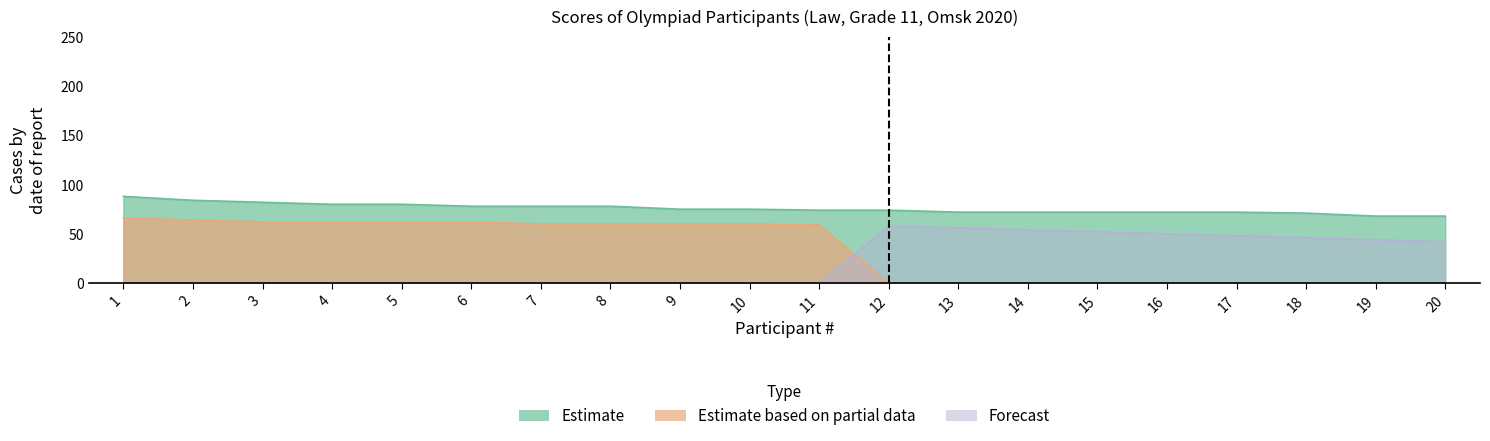

At which label does Estimate based on partial data reach its peak?

1